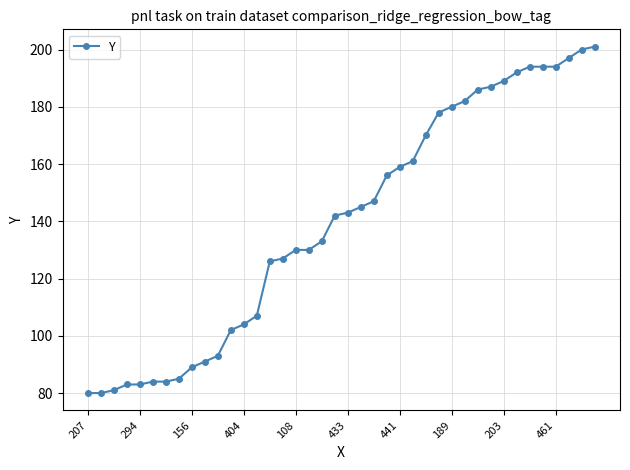

Reading left to right, list all the values displayed in this chart.

80	80	81	83	83	84	84	85	89	91	93	102	104	107	126	127	130	130	133	142	143	145	147	156	159	161	170	178	180	182	186	187	189	192	194	194	194	197	200	201